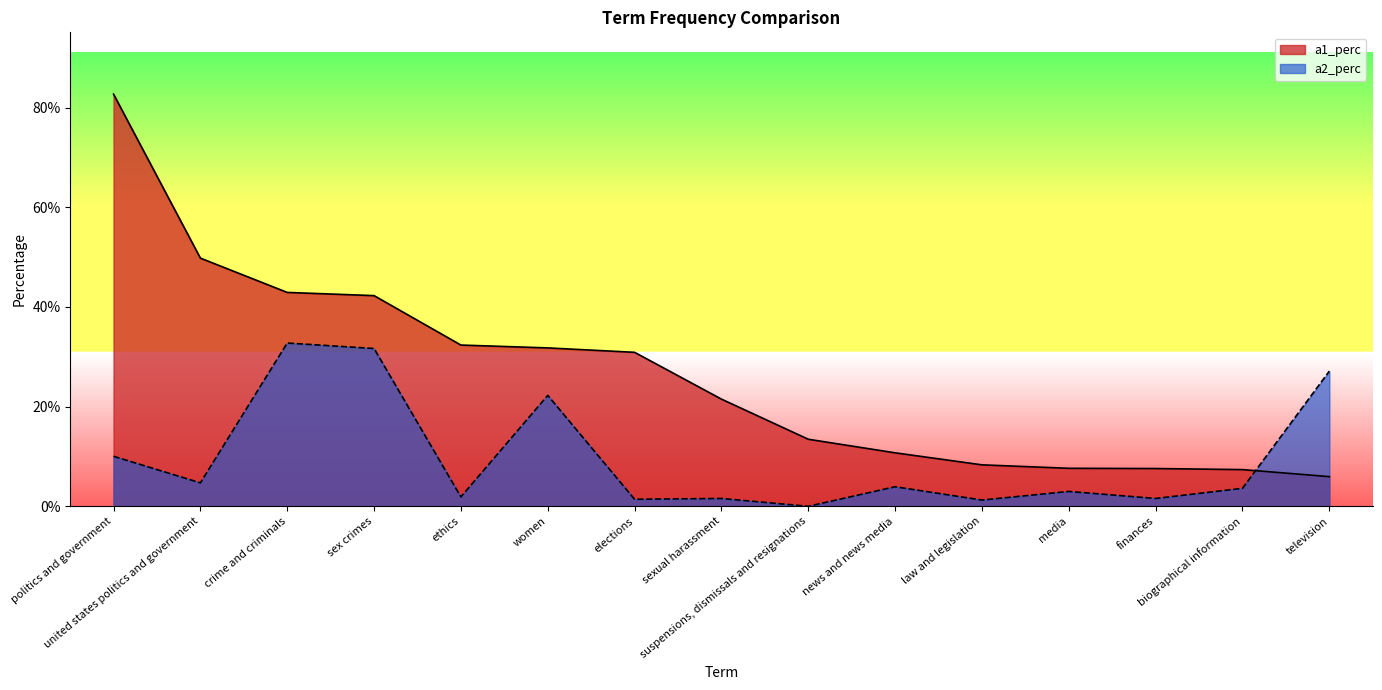

True or false: a1_perc has a value of 0.7 at united states politics and government.

False